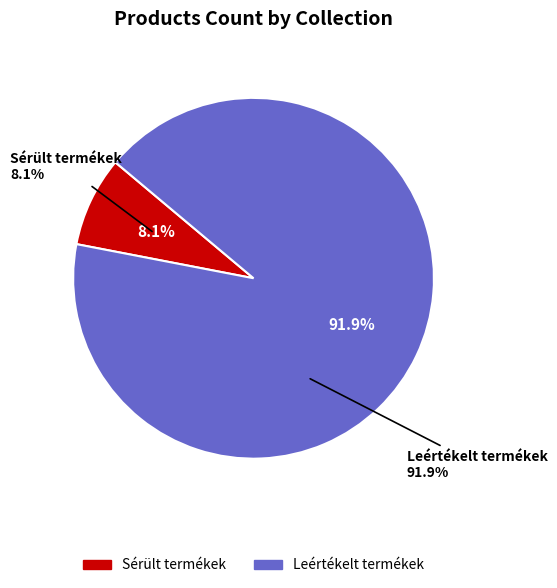

Which has a higher value, Sérült termékek or Leértékelt termékek?

Leértékelt termékek